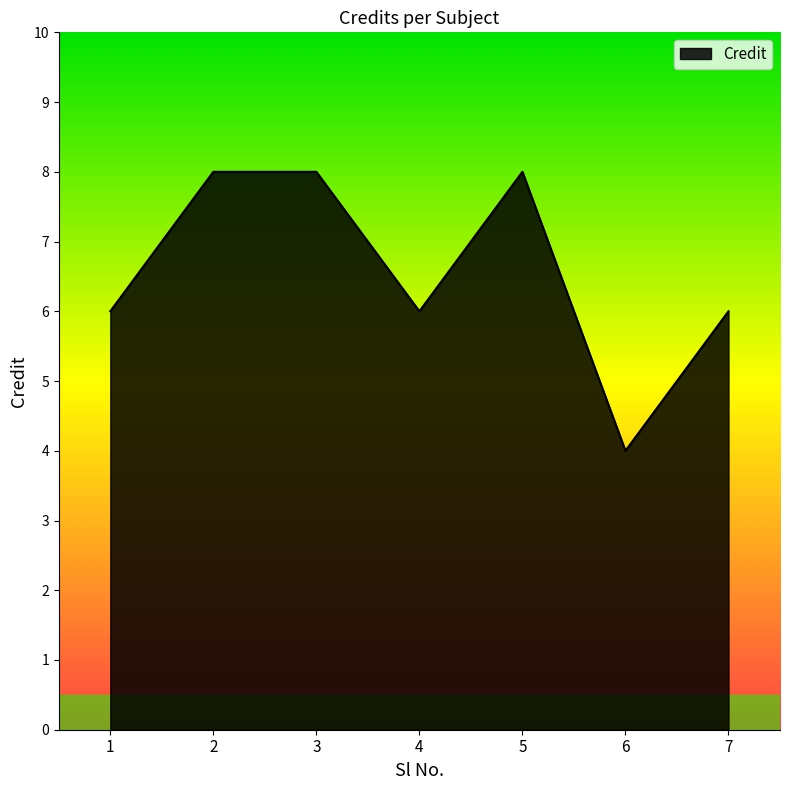

At which category does the chart reach its minimum across all series?

6